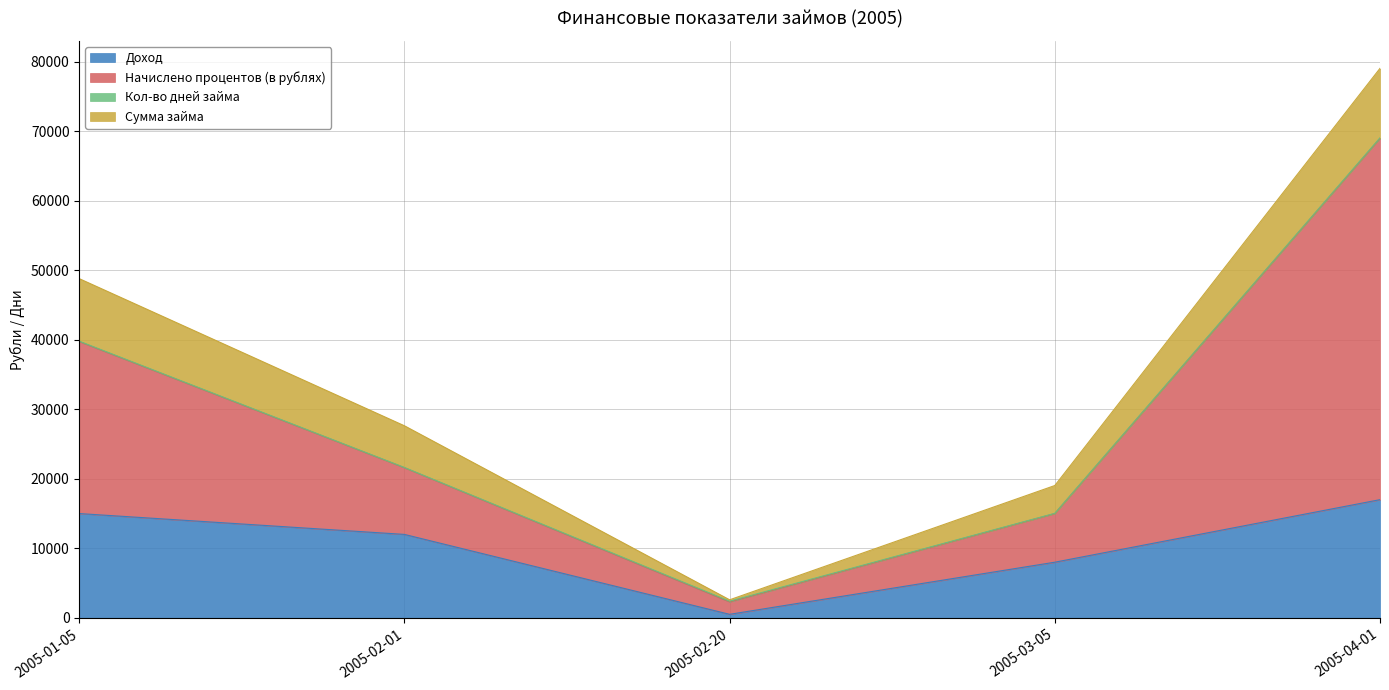

How many Сумма займа values are between 4000 and 9000?

3